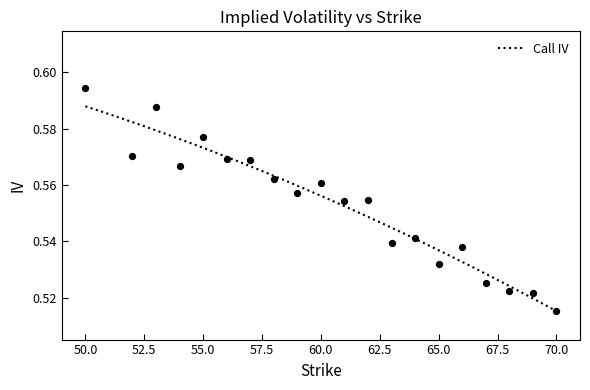

What is the change in value from 54 to 70?

-0.1